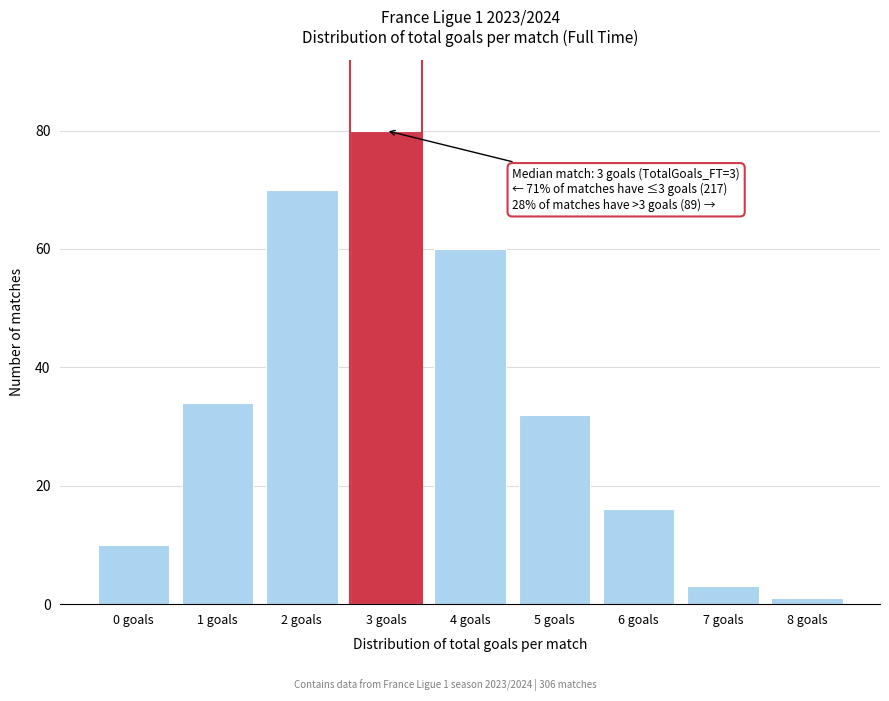

Reading right to left, what are all the values shown in this chart?

1	3	16	32	60	80	70	34	10